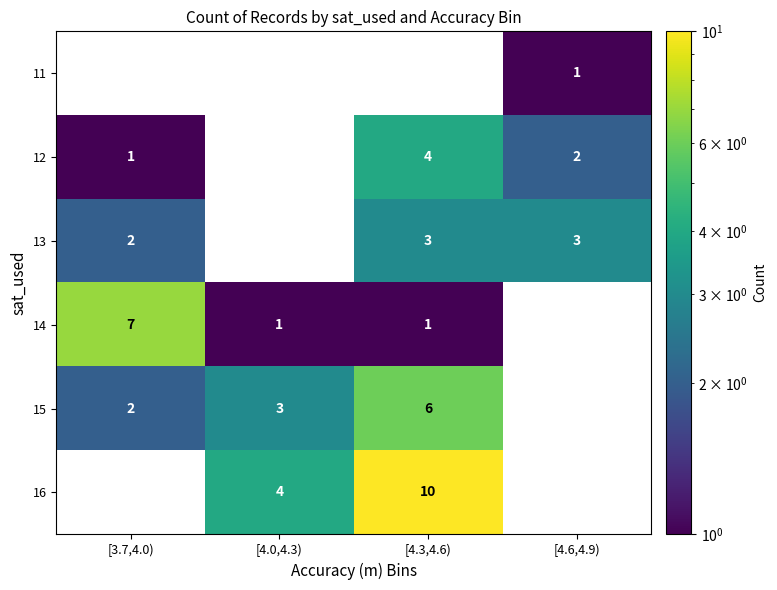

The value of 15 at [4.3,4.6) is 10.0. True or false?

False